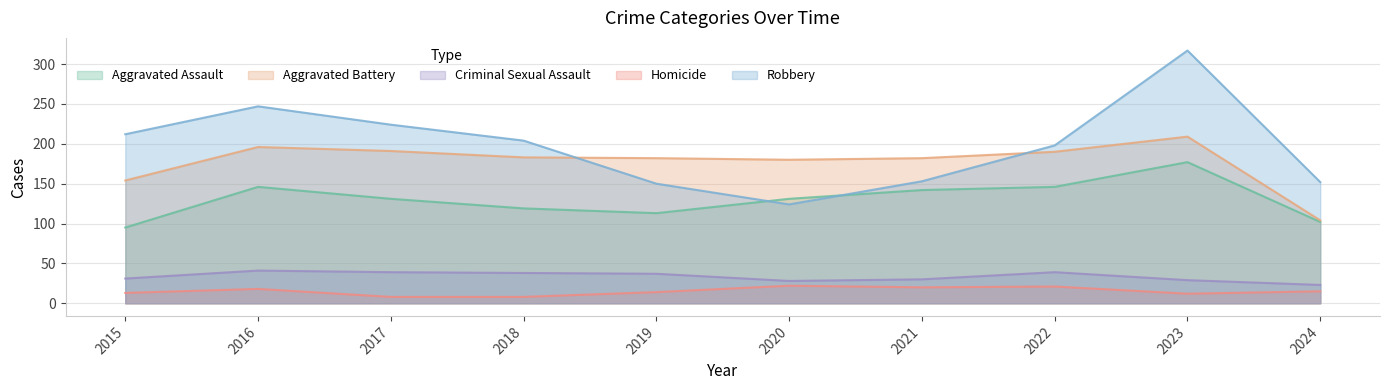

What is the total value across all series at 2021?

527